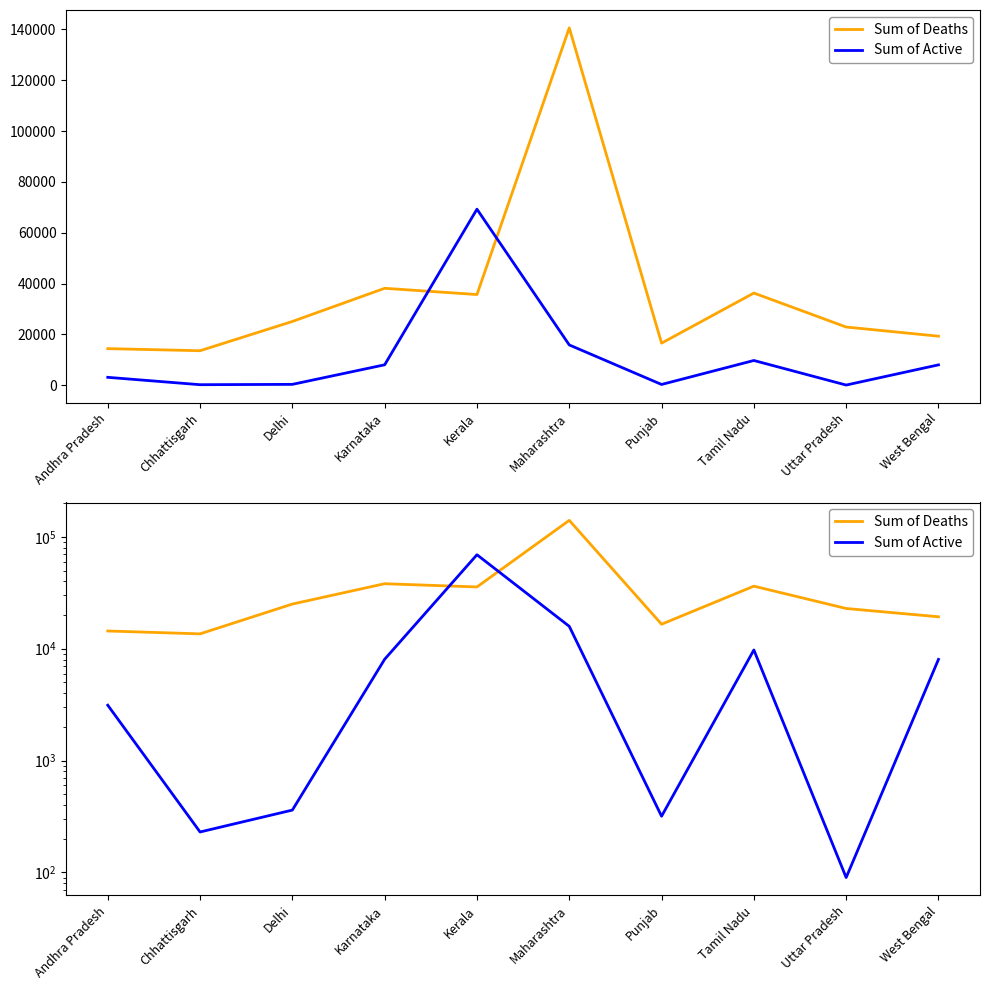

What value does the Sum of Active series have at Uttar Pradesh, to the nearest 10?

90